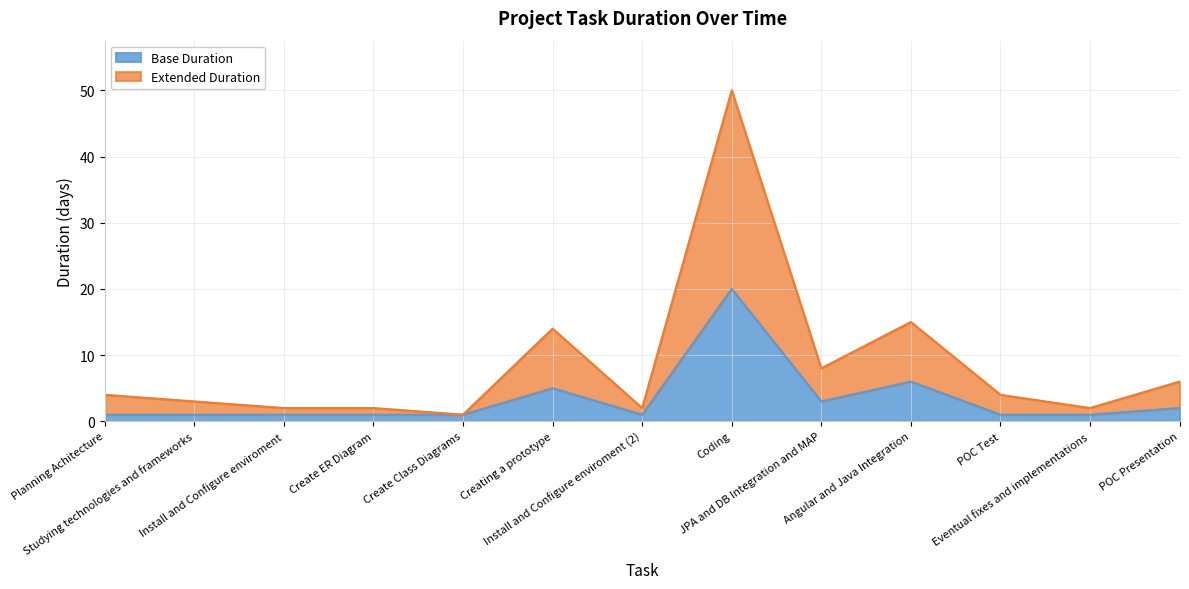

What is the highest value of the Base Duration series?

20